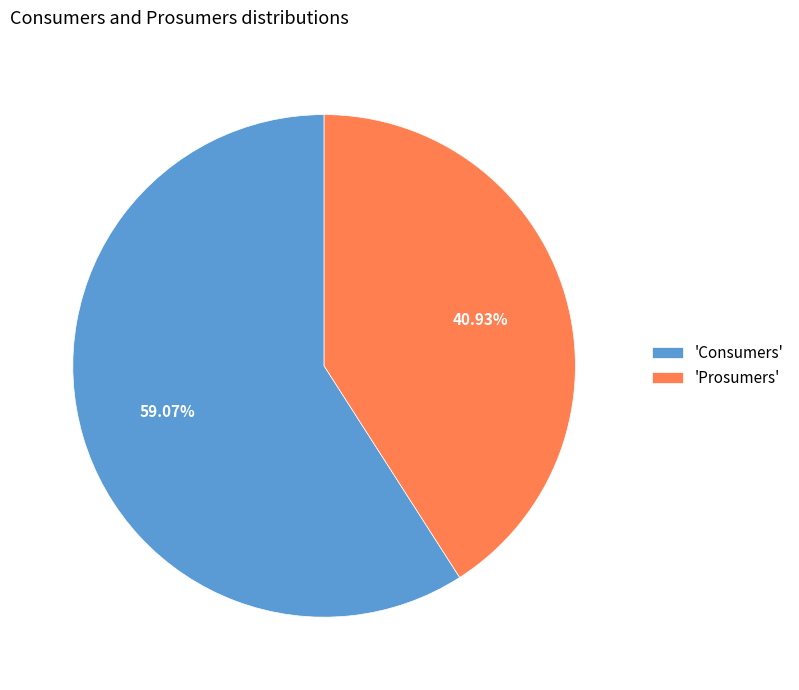

Does any single category account for the majority?

Yes